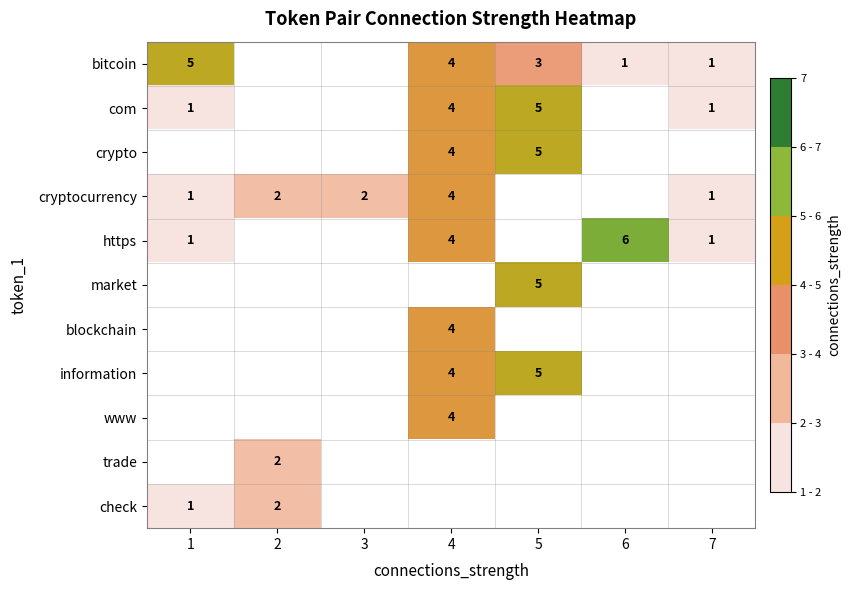

Between 1 and 5, which is larger?

1